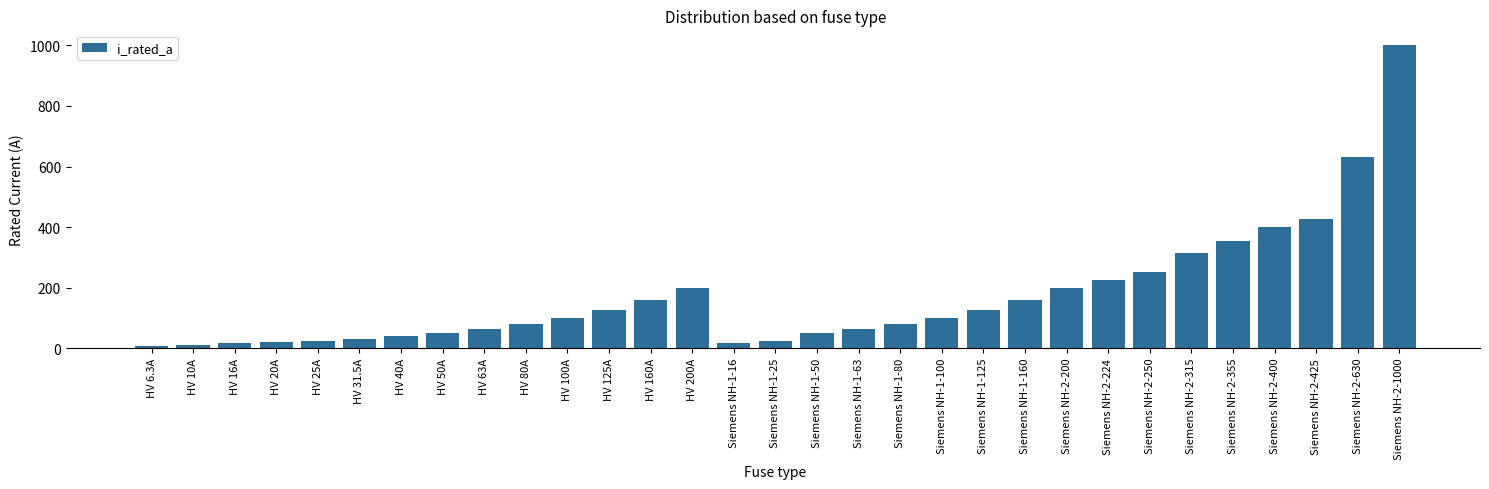

Count the number of categories in the chart.

31